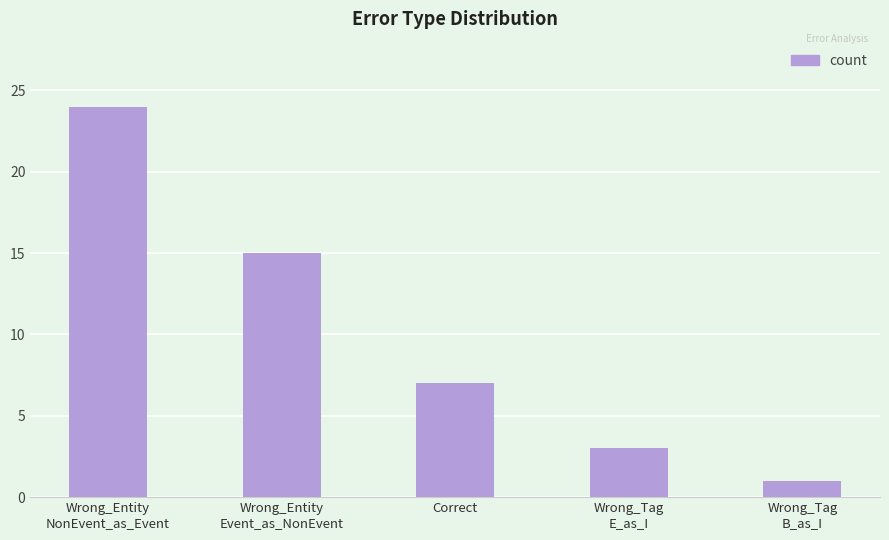

Which label corresponds to the largest value in the chart?

Wrong_Entity
NonEvent_as_Event